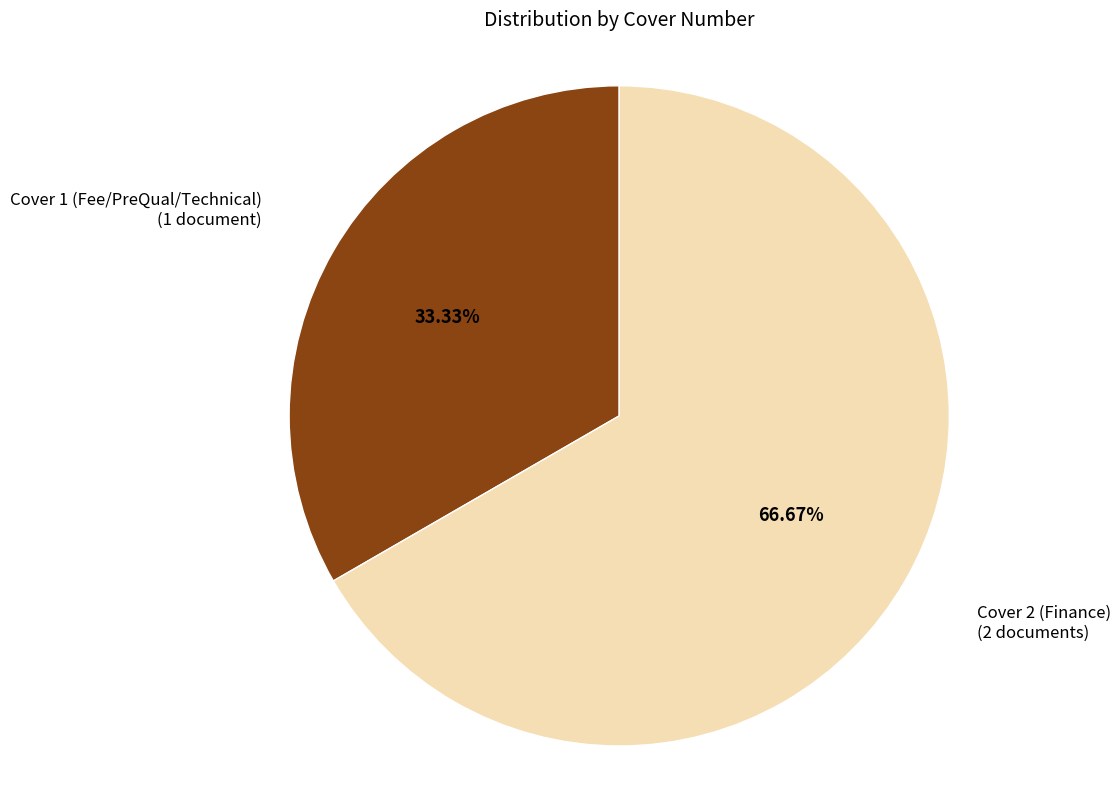

Is there a majority slice in this chart?

Yes